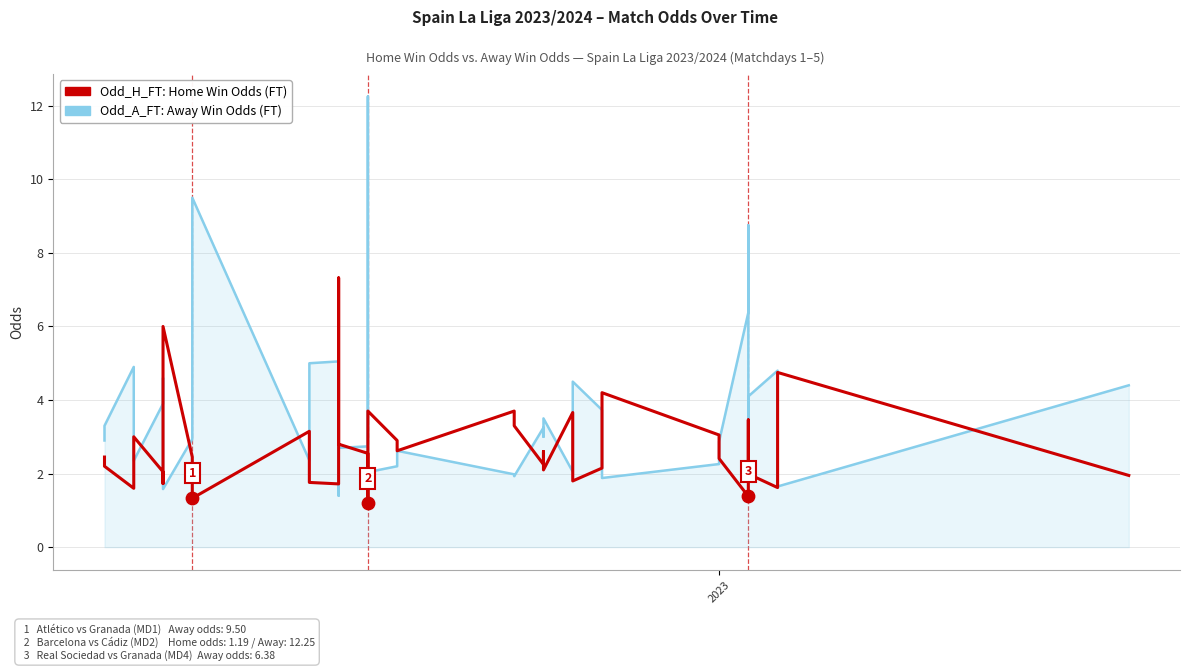

Is the value of Odd_A_FT: Away Win Odds (FT) at 39 greater than the value of Odd_H_FT: Home Win Odds (FT) at 27?

Yes